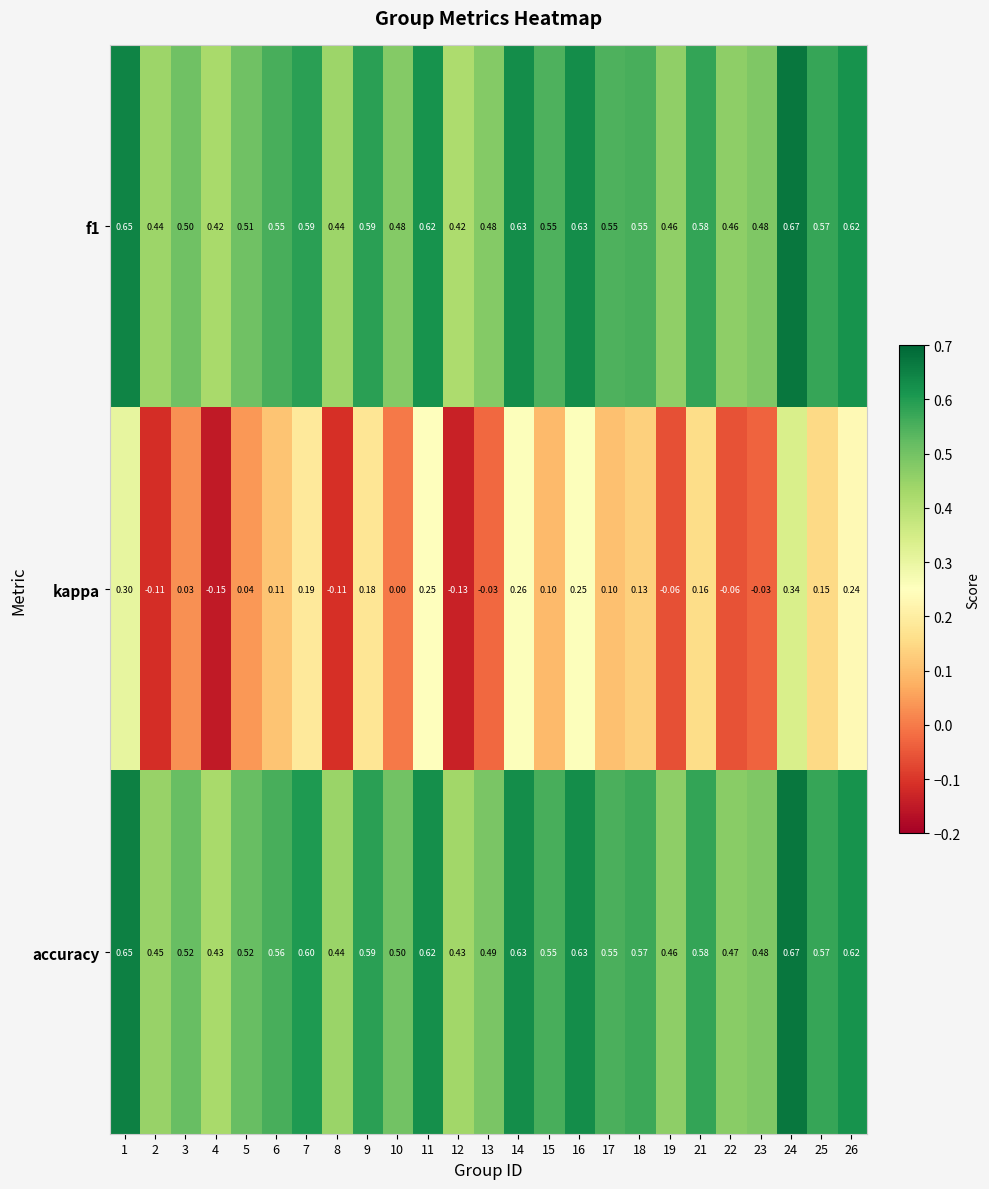

Which series has the largest range (max minus min)?

kappa